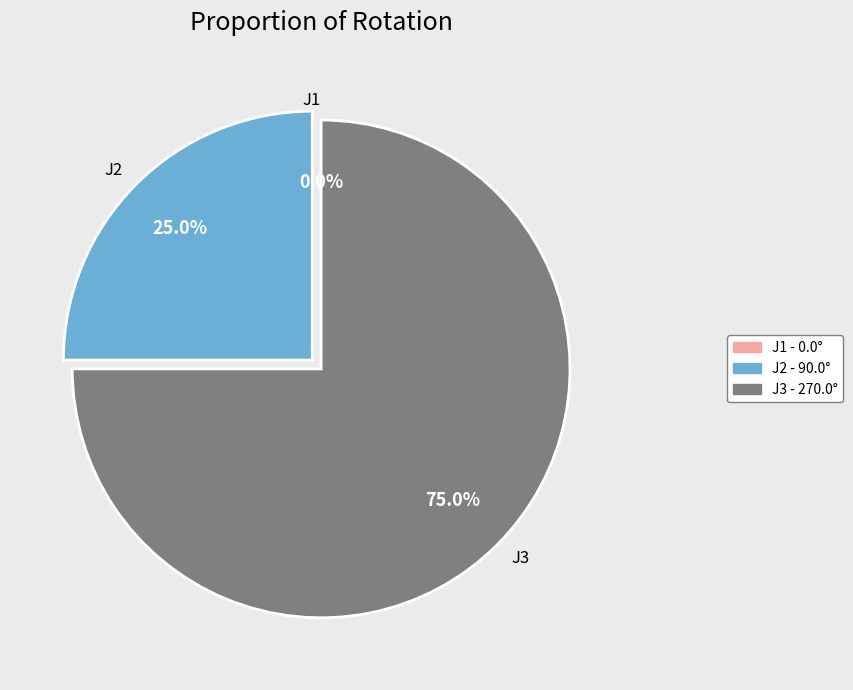

Which category has the biggest portion of the pie?

J3